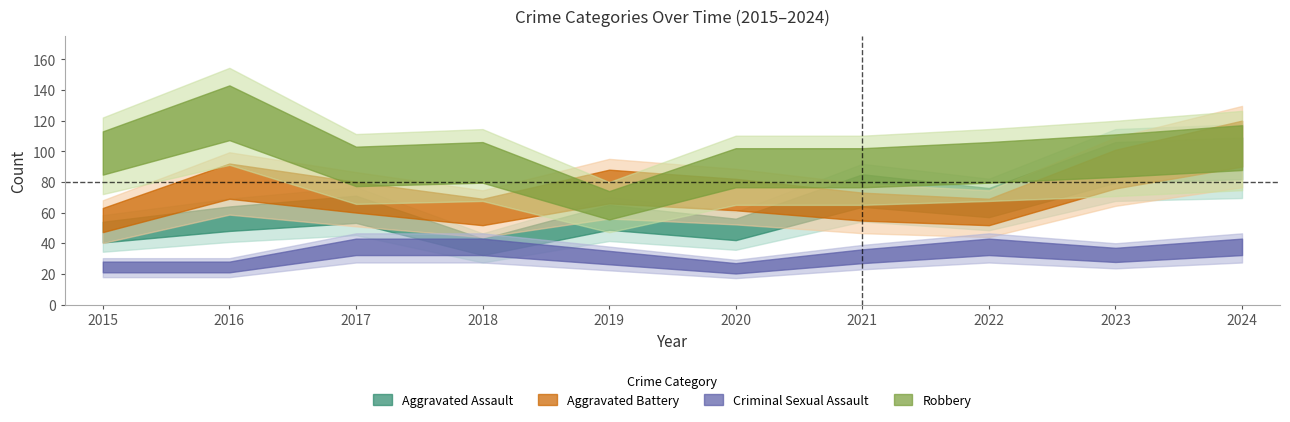

Rank the series by their maximum value, from lowest to highest.

Criminal Sexual Assault, Aggravated Assault, Aggravated Battery, Robbery